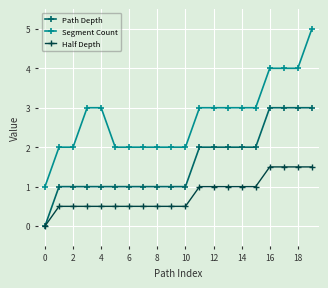

Which series has the widest spread of values?

Segment Count